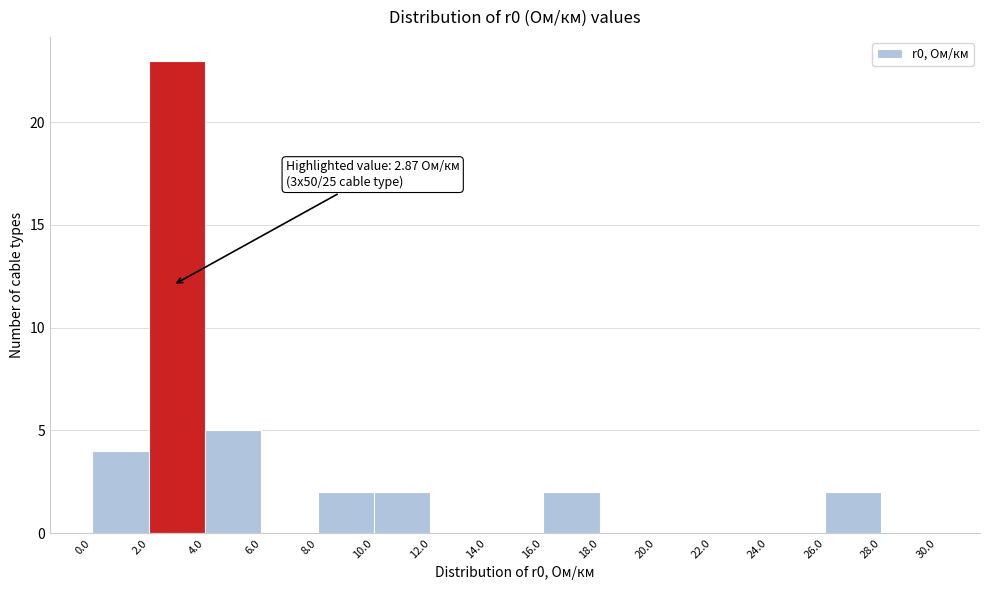

Which range on the x-axis has the tallest bar?

2.0 to 4.0